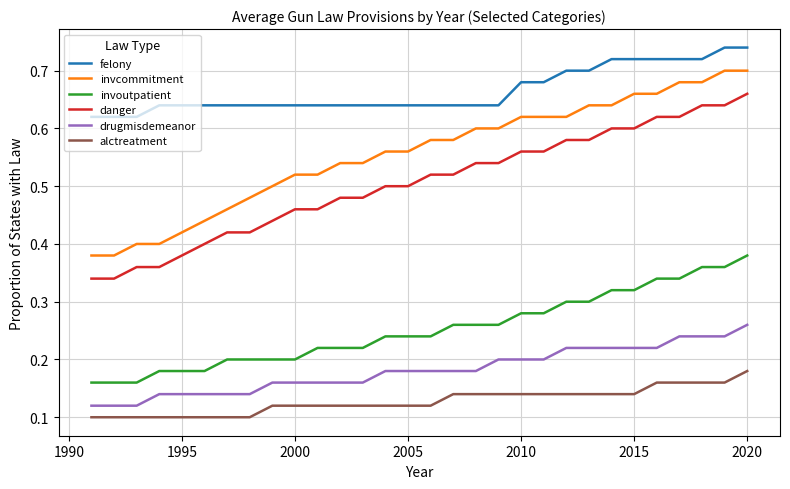

Which series has the largest total across all categories?

felony